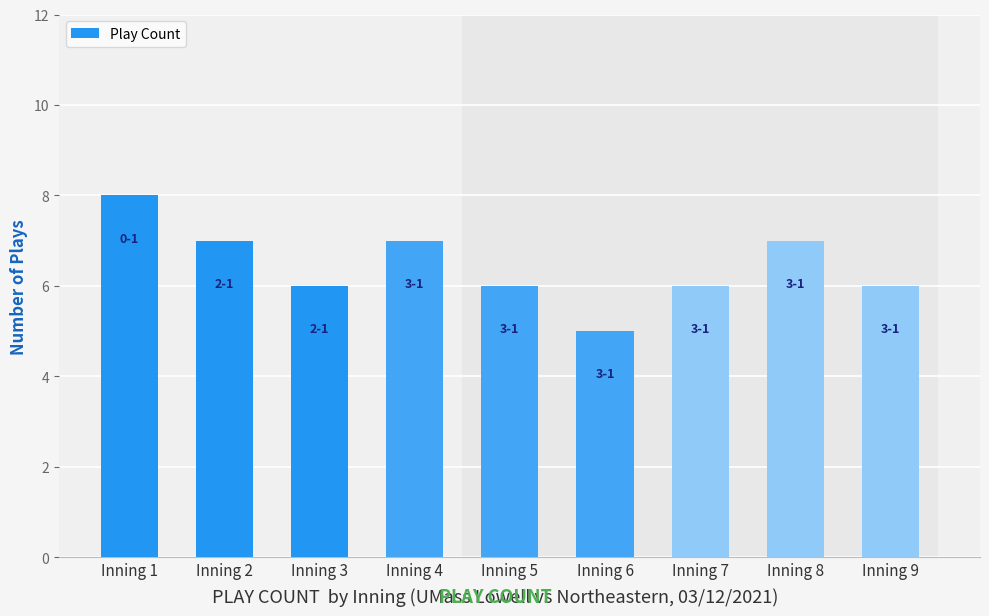

The chart shows a value of 8 at Inning 7. True or false?

False